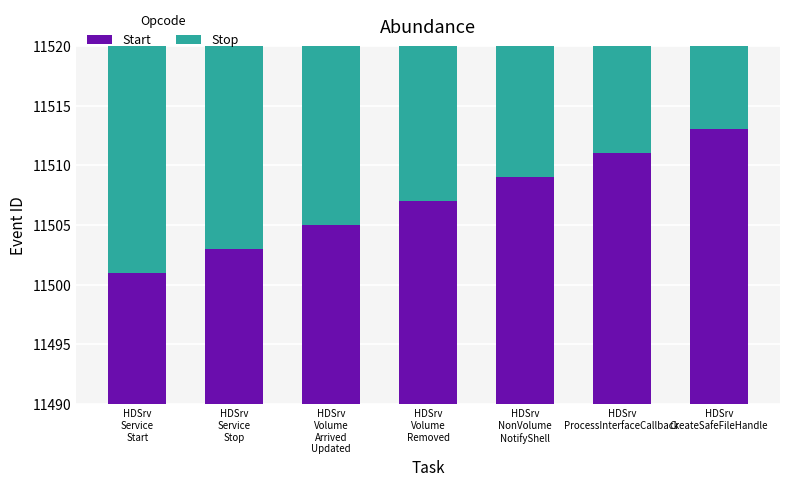

What is the difference between the second highest and second lowest values in the Stop series?

8